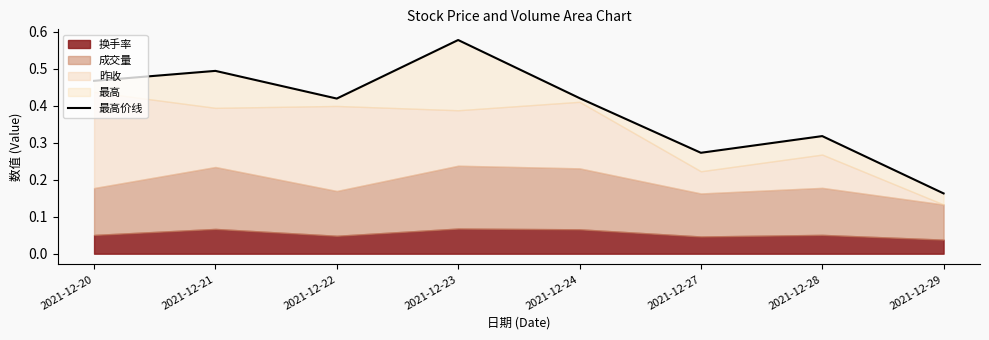

How many interior local peaks (higher than both neighbors) does the data have?

3